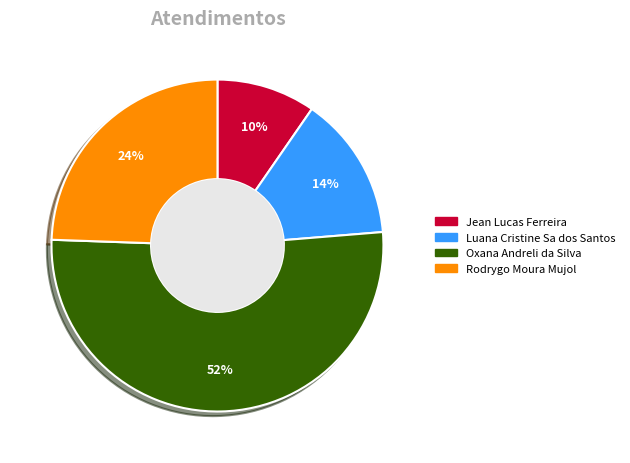

Is there a majority slice in this chart?

Yes